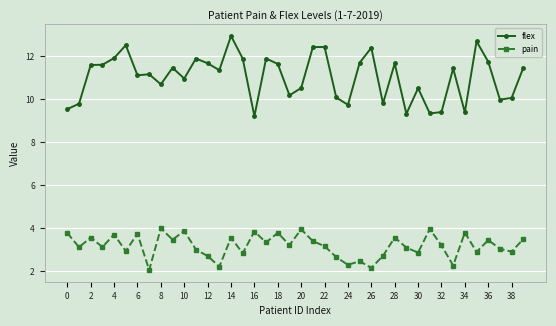

What is the value of the flex point at the 2nd from the left?

9.8